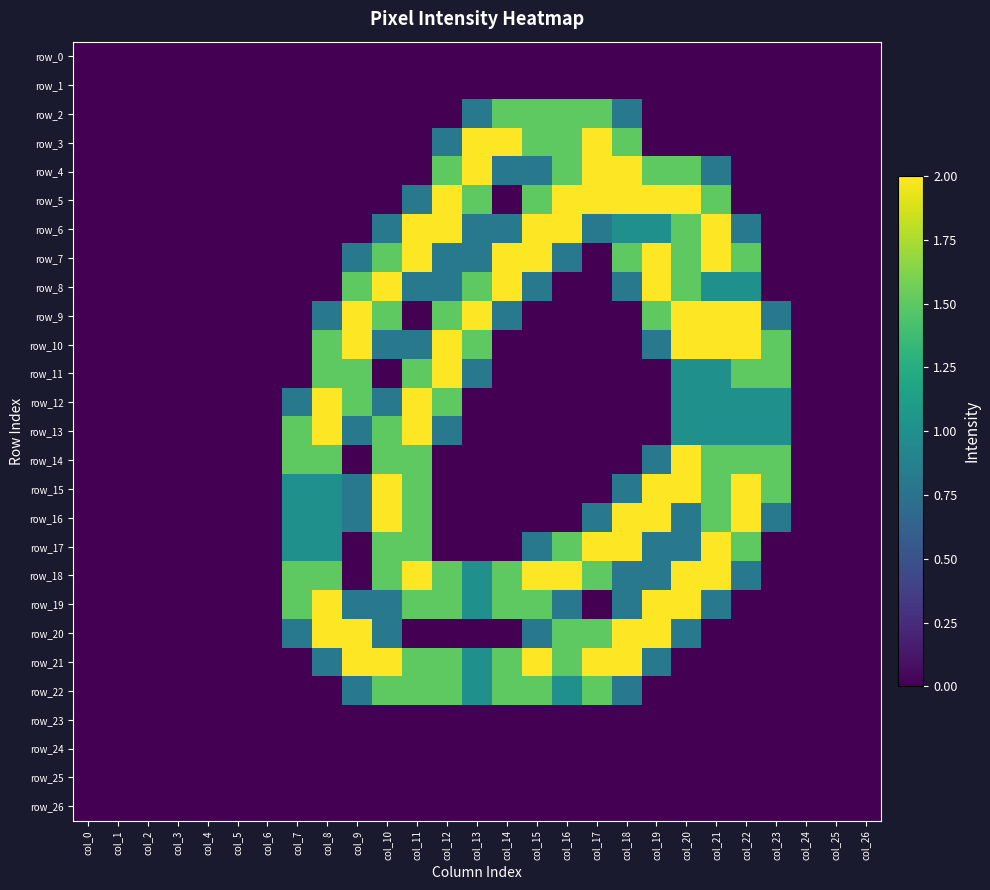

The value of row_3 at col_19 is 0.0. True or false?

True